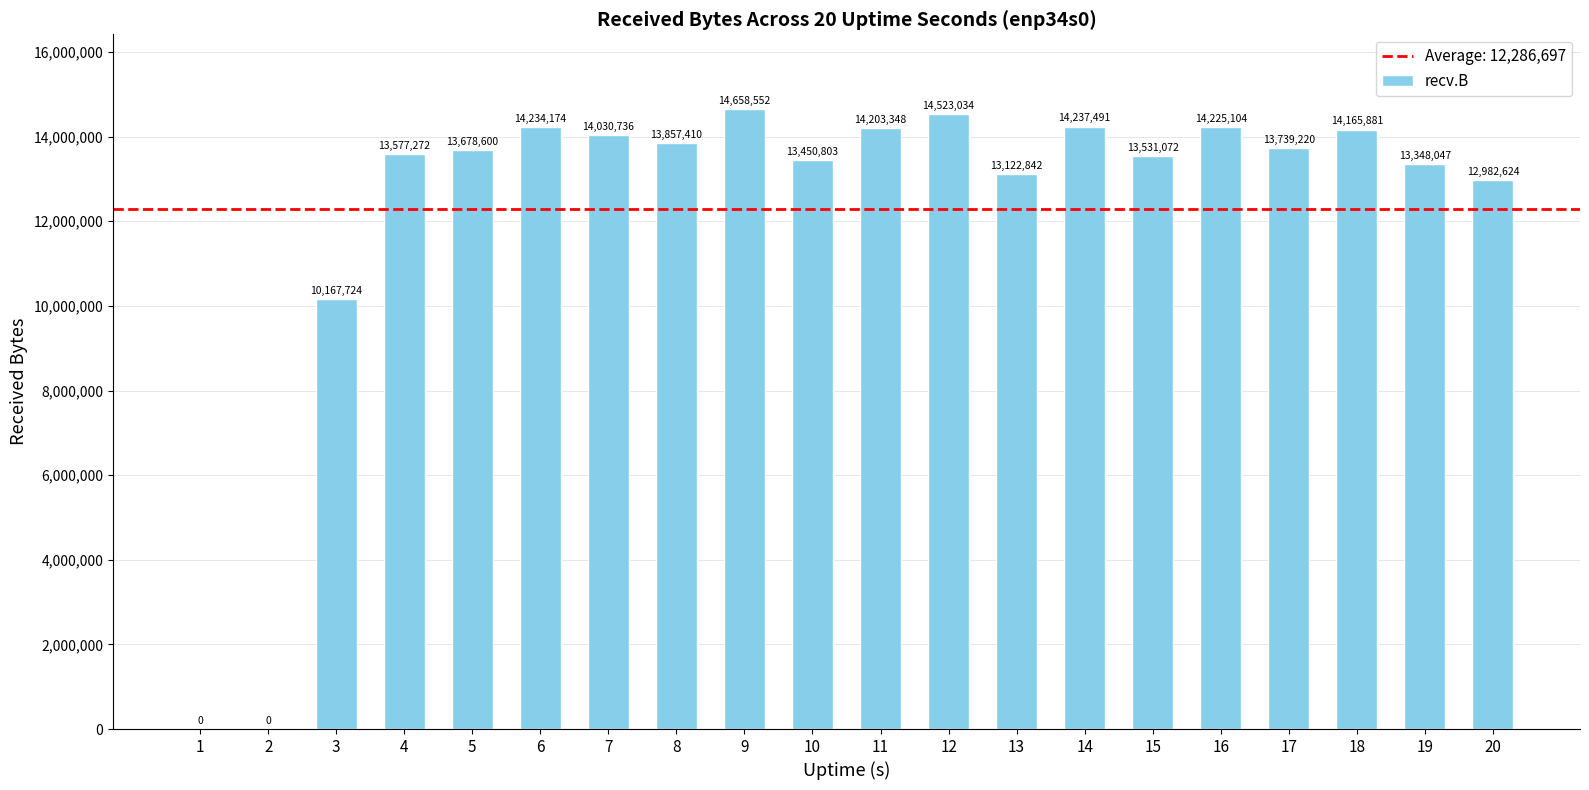

Is it true that the value at 18 is 24299328?

False